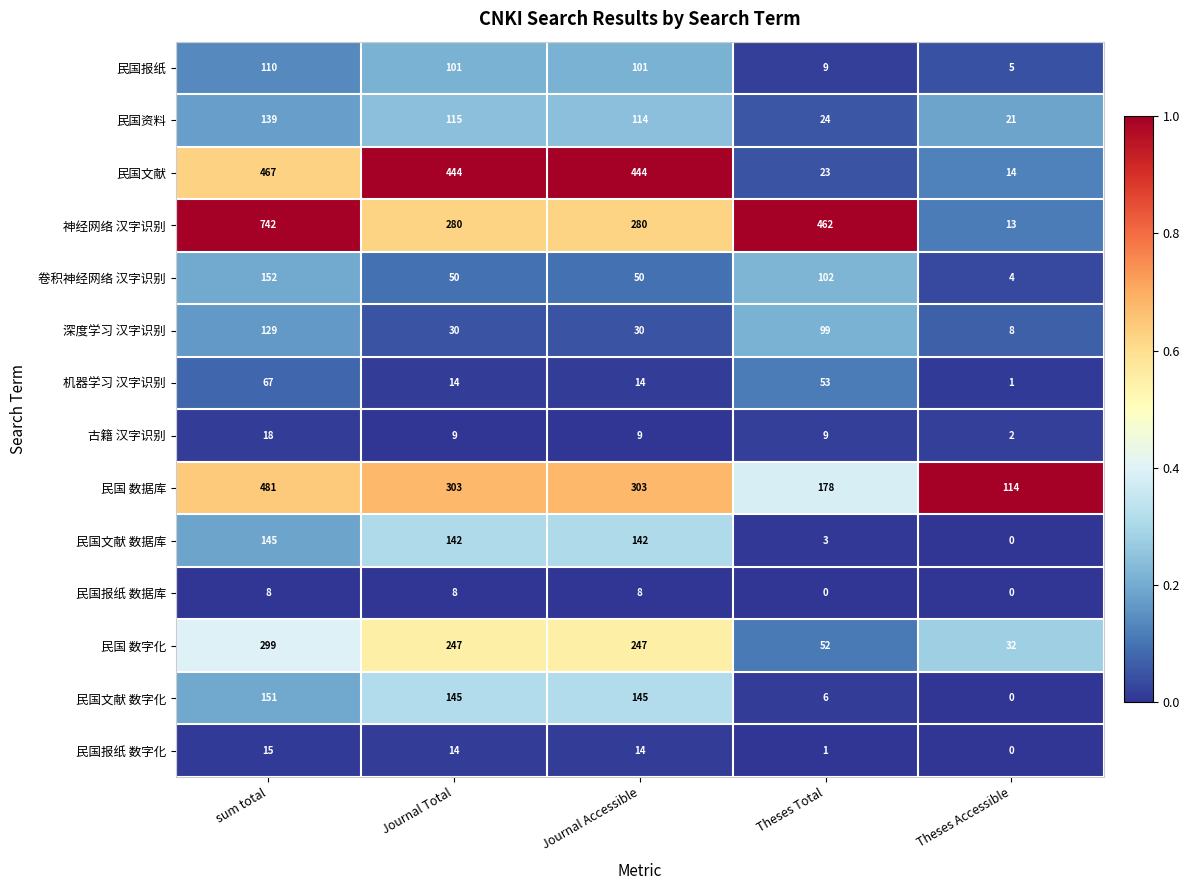

How many series are shown in this chart?

14